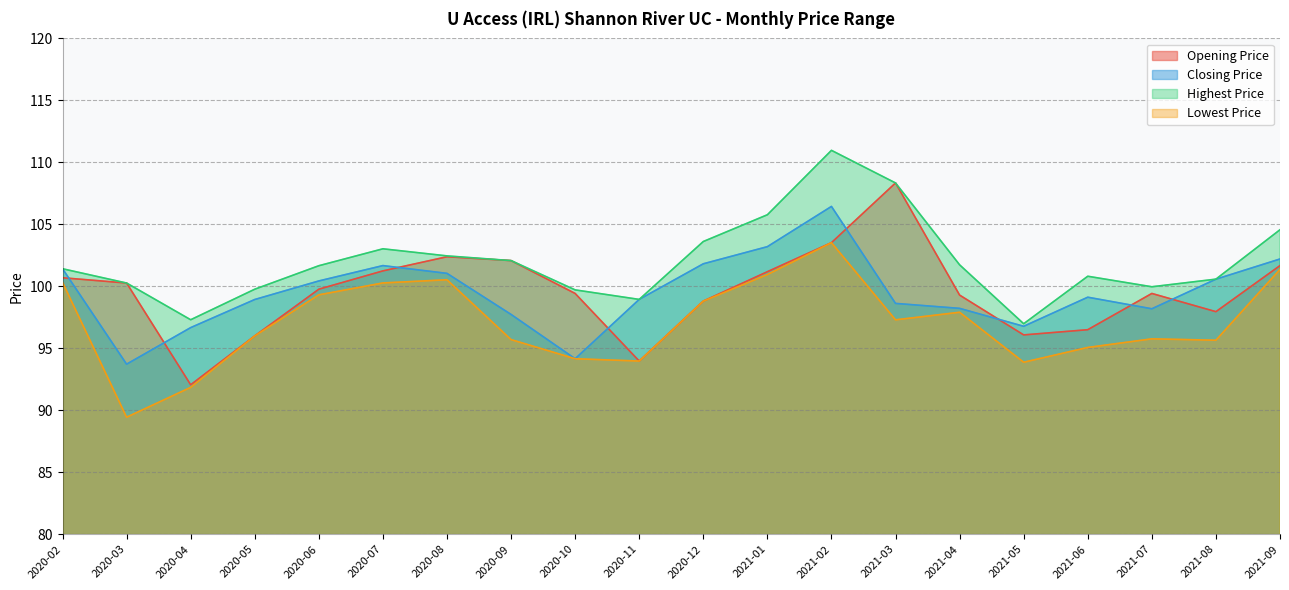

How many distinct data groups are displayed?

4